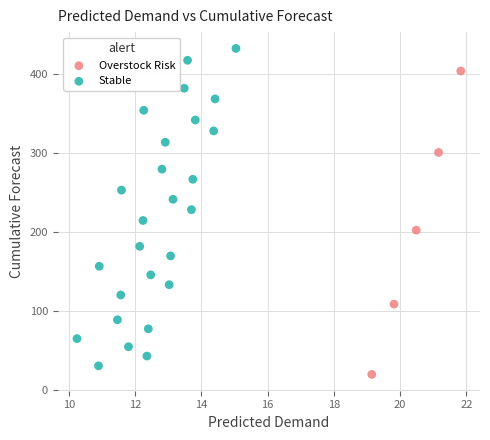

Which series contains the highest Y value?

Stable